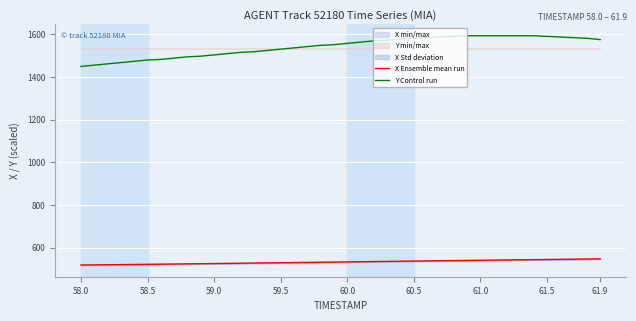

True or false: X Ensemble mean run has more than 1 interior local peaks.

False